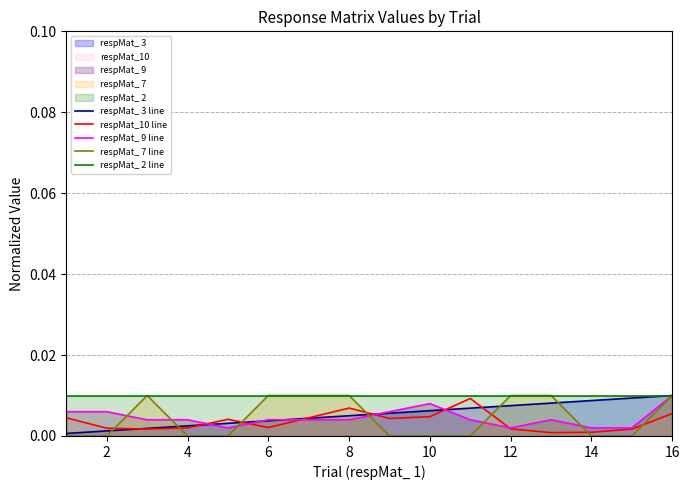

How many intersections are there between respMat_10 line and respMat_ 7 line?

7